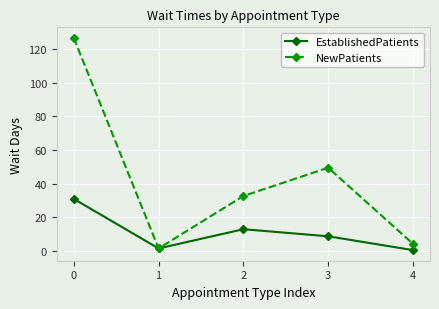

The EstablishedPatients series shows 49.6 at 0. True or false?

False